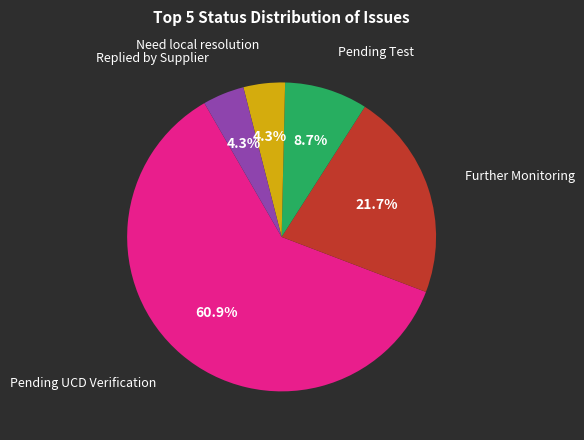

Is there a majority slice in this chart?

Yes